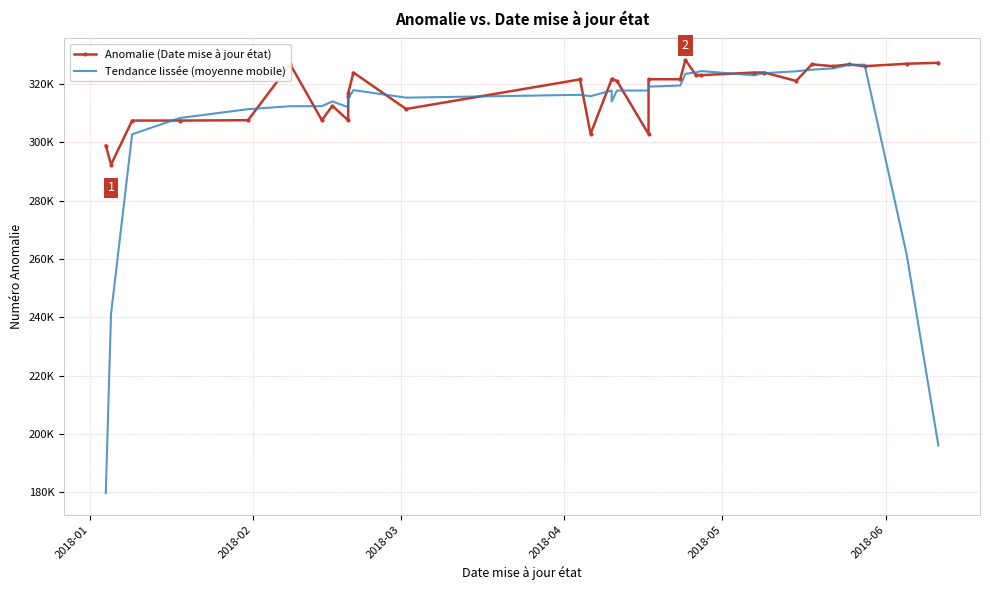

What are all the series names shown in the legend?

Anomalie (Date mise à jour état), Tendance lissée (moyenne mobile)